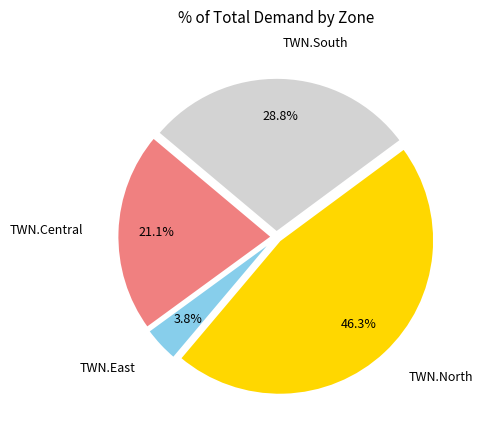

Does TWN.North represent more than half of the total?

No